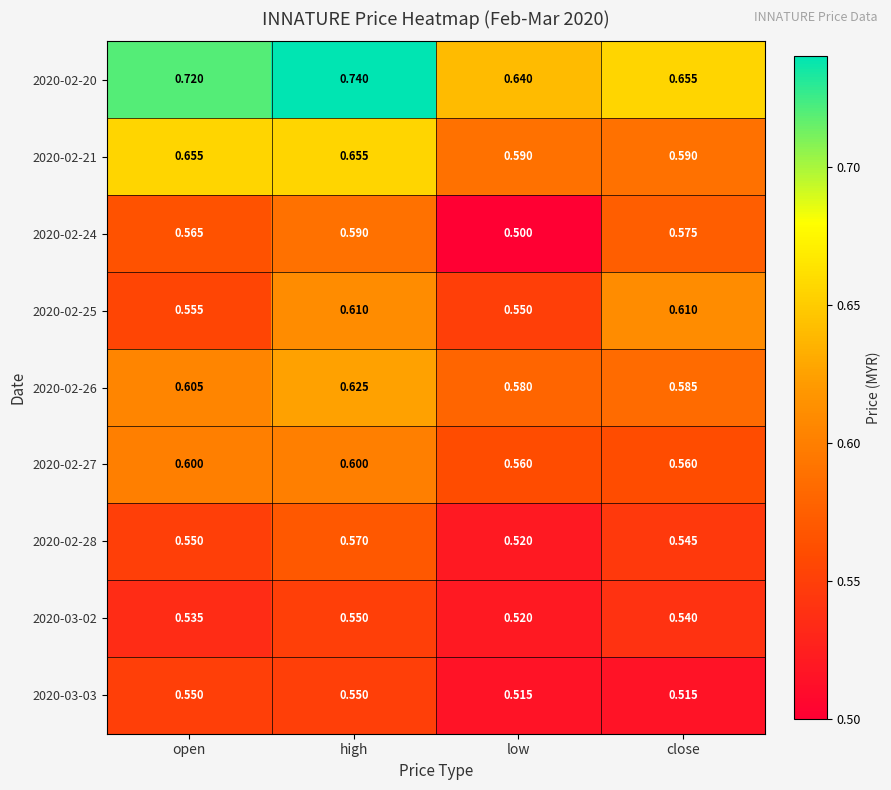

At which category is the sum across all series the highest?

high